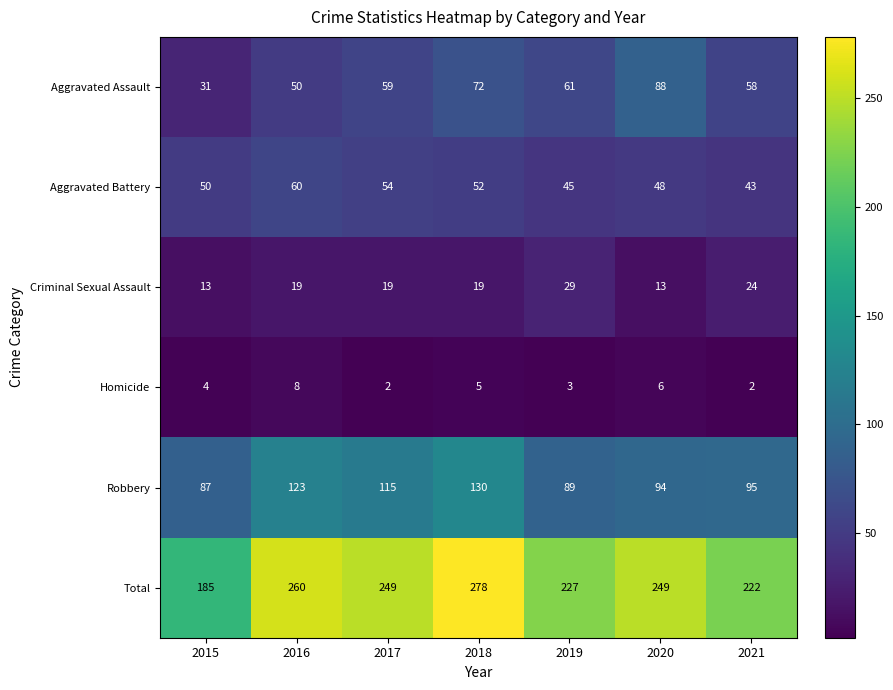

At which label does Aggravated Assault reach its minimum?

2015